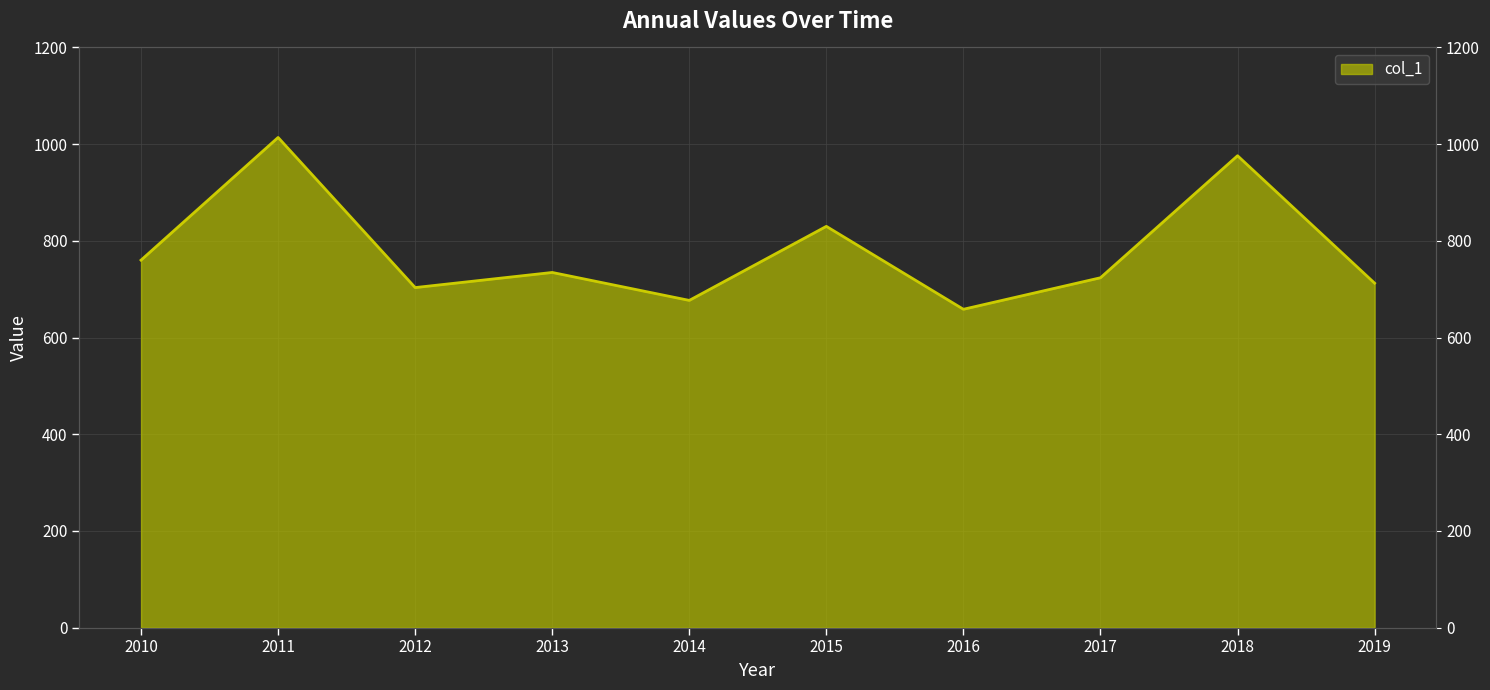

Approximately how many times larger is the value at 2013 compared to 2012?

1.0